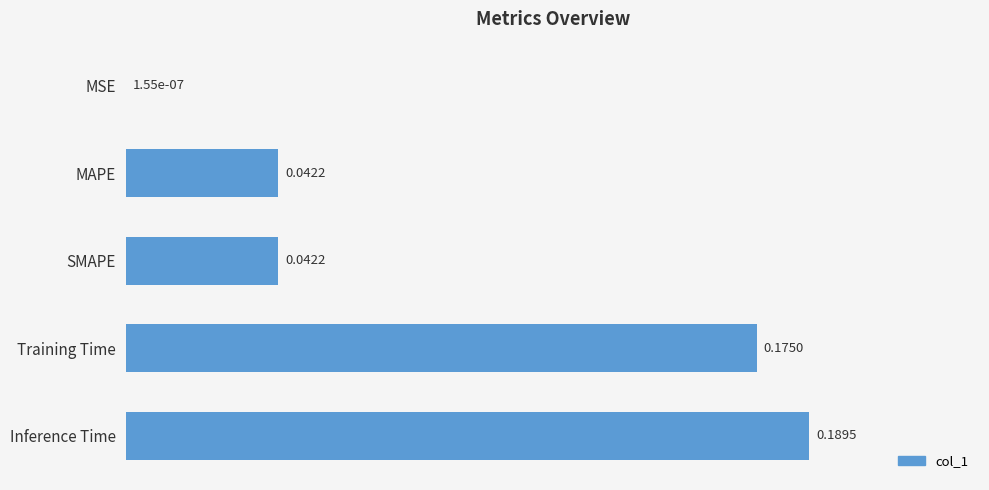

Which has a higher value, MSE or MAPE?

MAPE